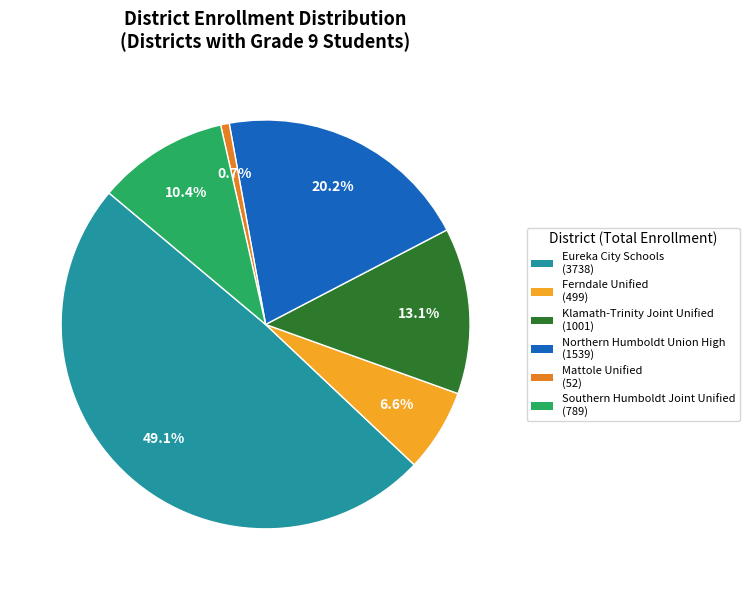

Approximately how many times larger is the value at Southern Humboldt Joint Unified compared to Klamath-Trinity Joint Unified?

0.8